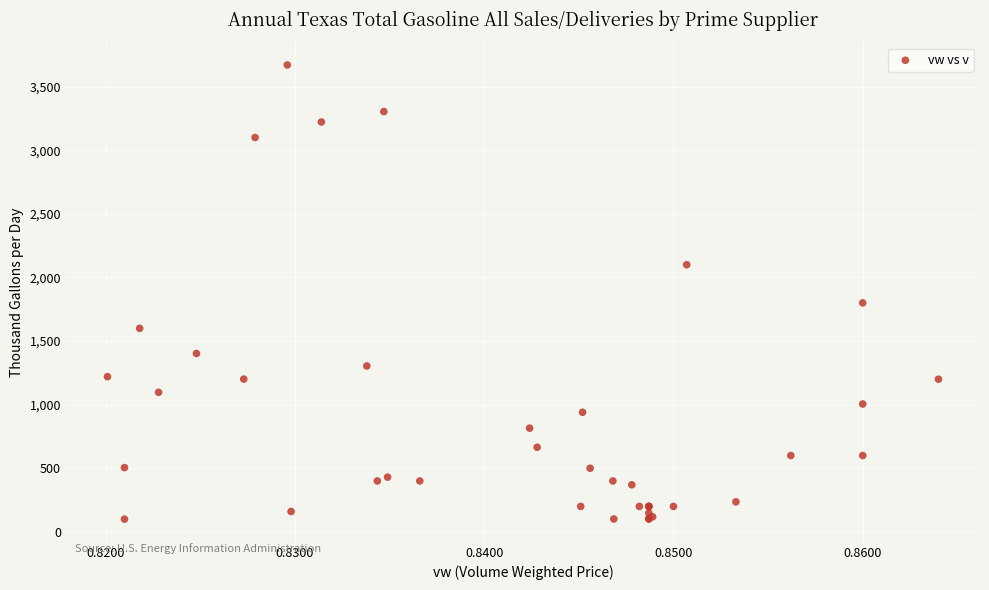

What Y value in the scatter plot is closest to 1885?

1800